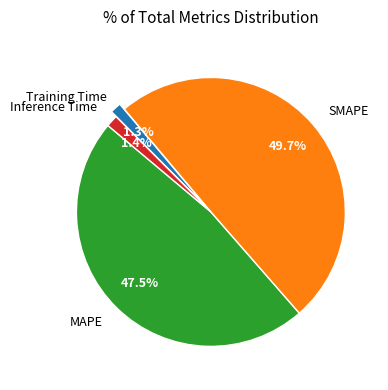

Is it true that Training Time is 1% of the pie?

True